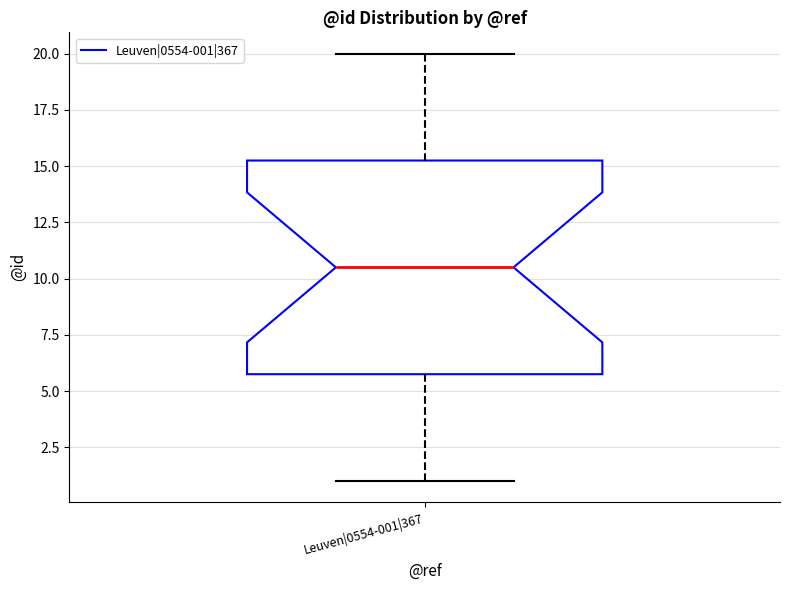

Transcribe this box plot: give where the median line is, the range the box spans, and where the two whiskers end, as read against the y-axis. The values are not printed on the chart, so give them approximately, as read against the axis.

median 10.5, box 6.0 to 15.5, whiskers 1.0 to 20.0